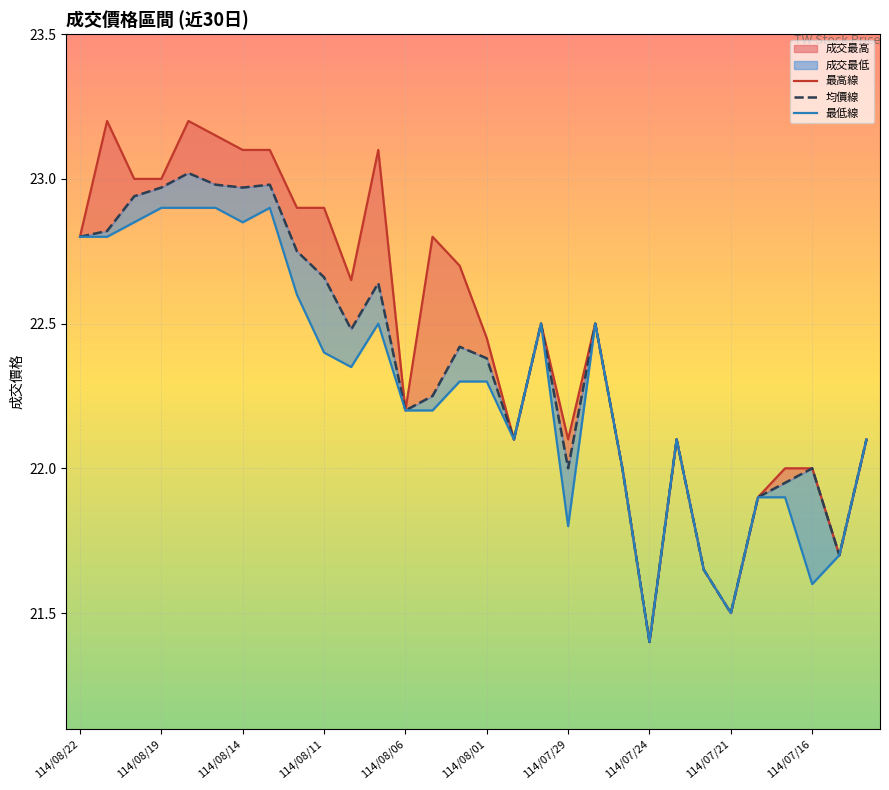

At how many categories does at least one series exceed 22?

22